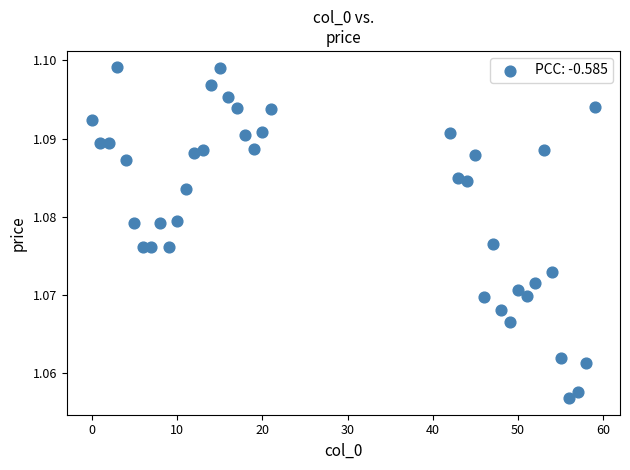

What is the range of X values (max minus min)?

59.0